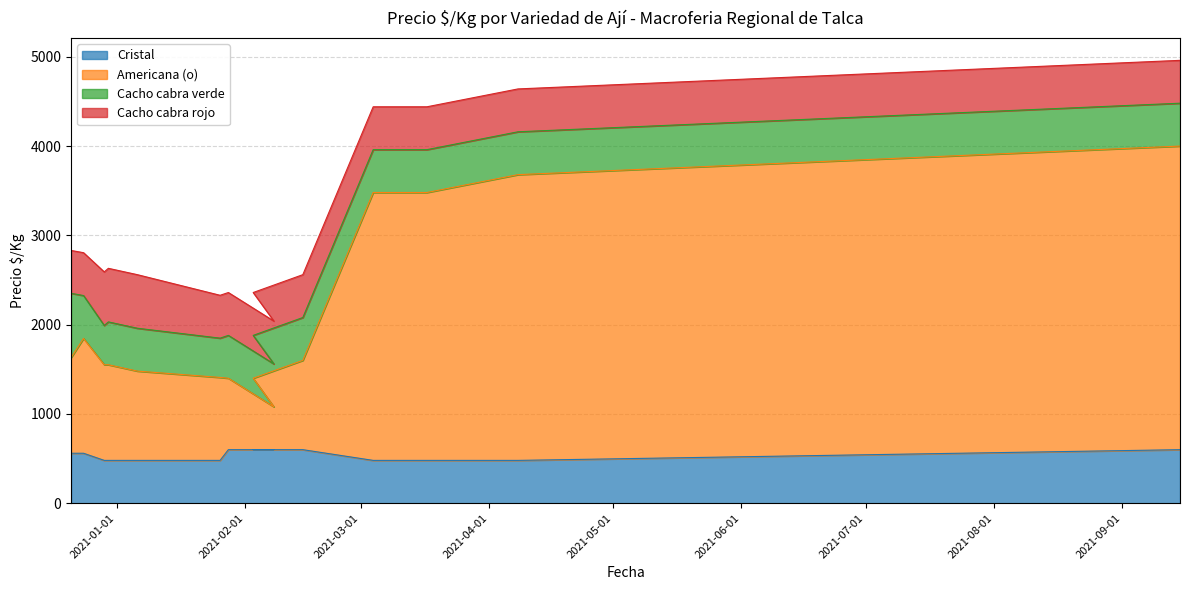

True or false: Americana (o) has a value of 448 at 2021-01-26.

False